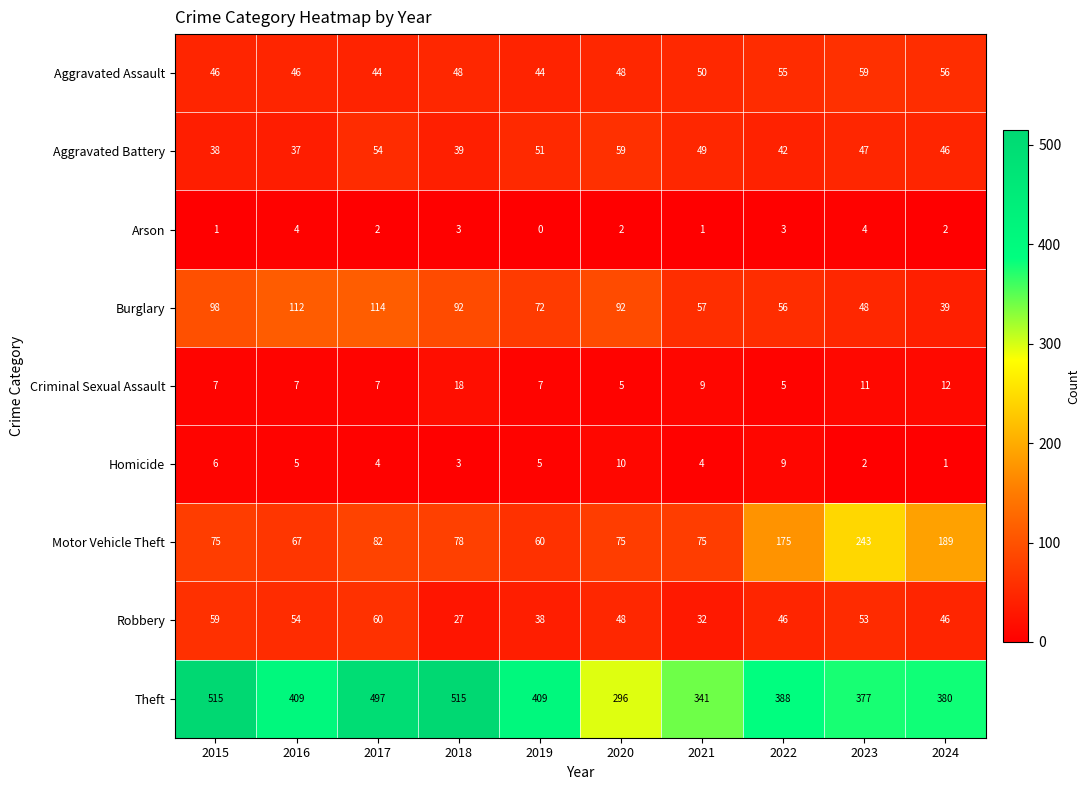

Where does the Burglary series first go above 92?

2015